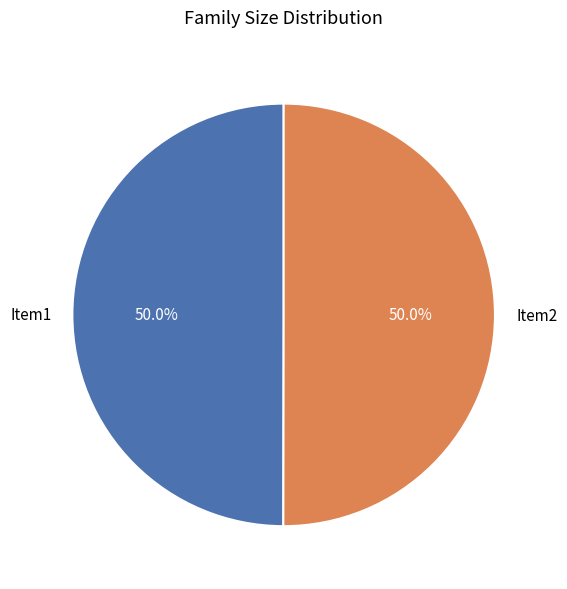

What portion of the pie excludes Item1?

50.0%